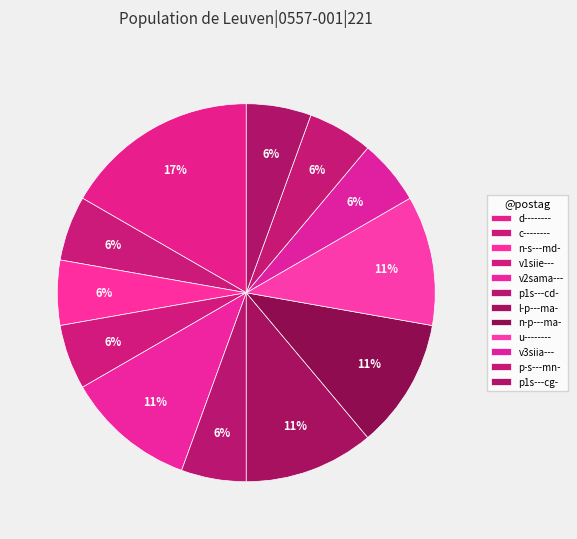

How many slices are in this pie chart?

12